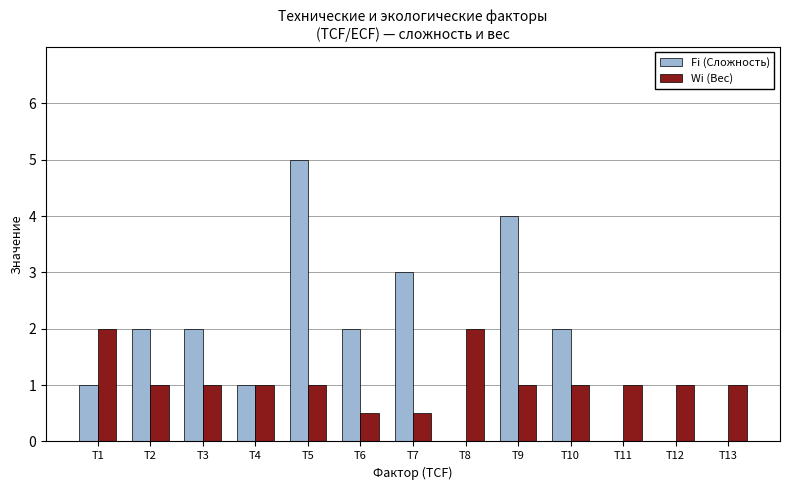

Which series changed the most between T5 and T10?

Fi (Сложность)